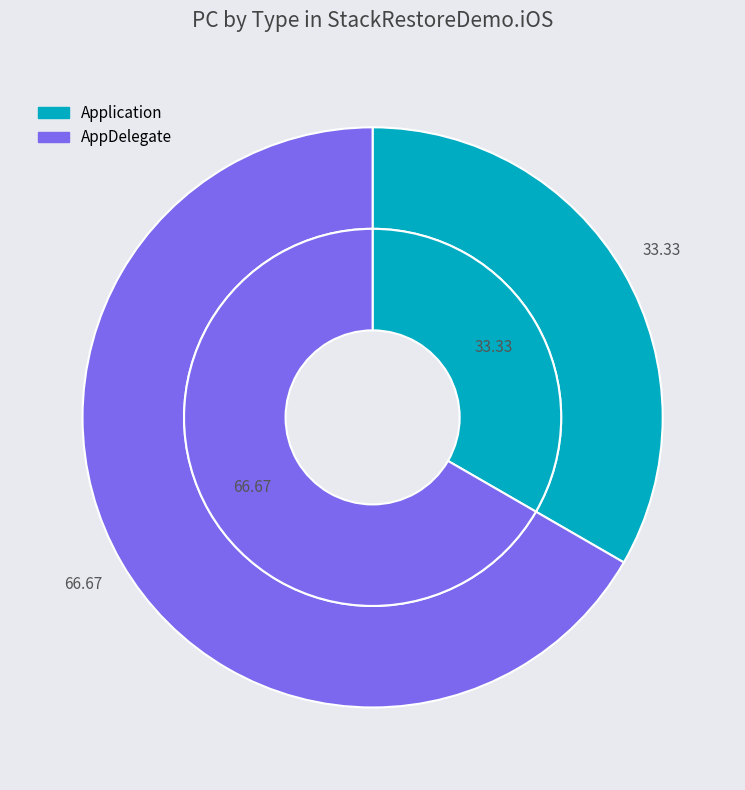

How many slices are in this pie chart?

2